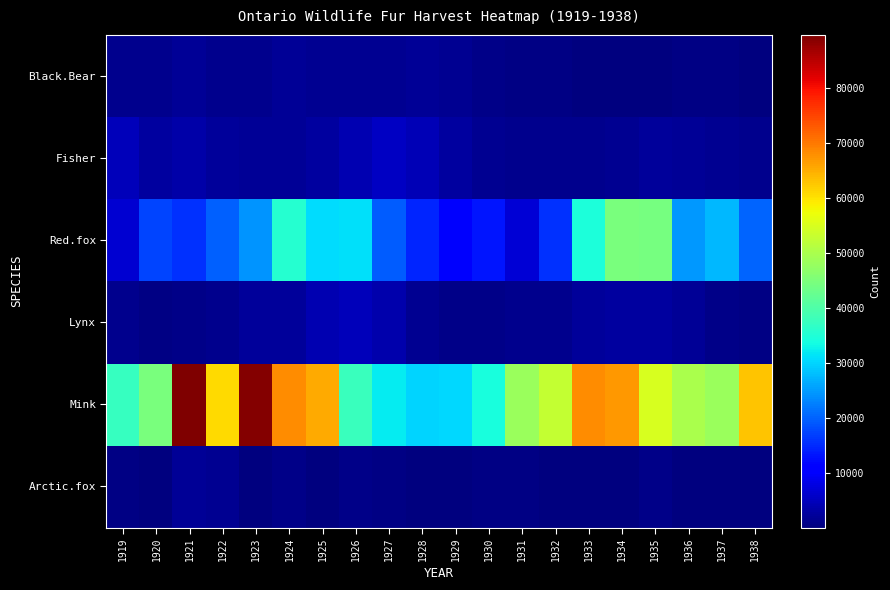

What is the greatest value displayed?

89679